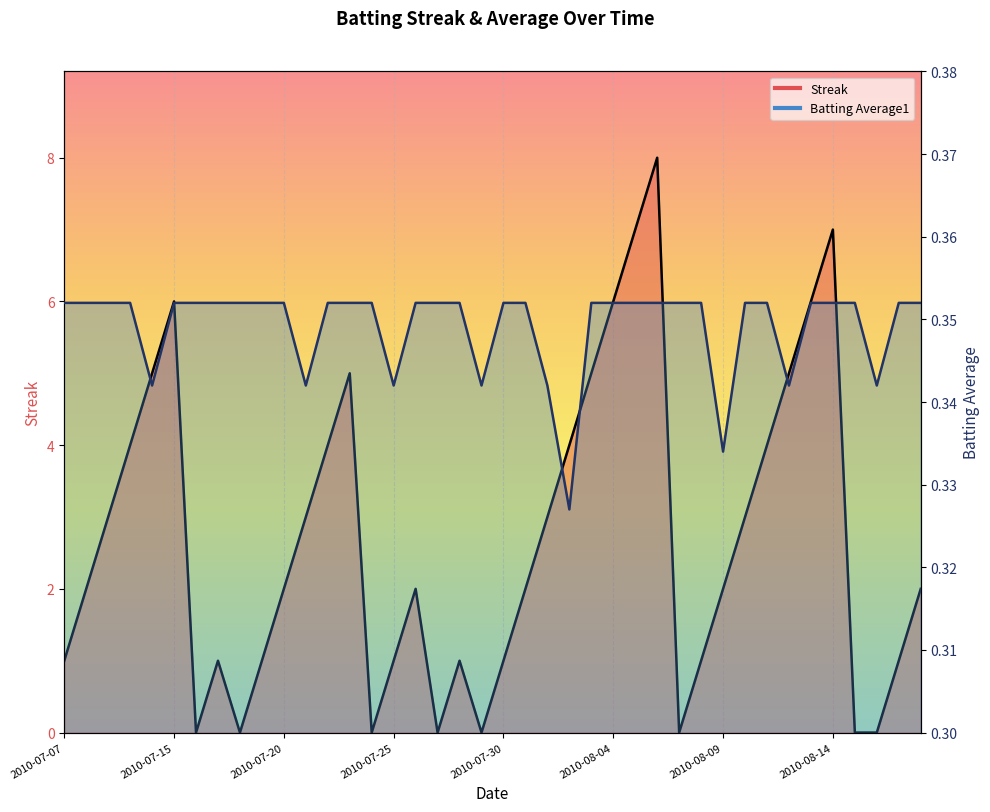

Is the value of Batting Average1 at 2010-08-04 greater than the value of Streak at 2010-07-10?

No